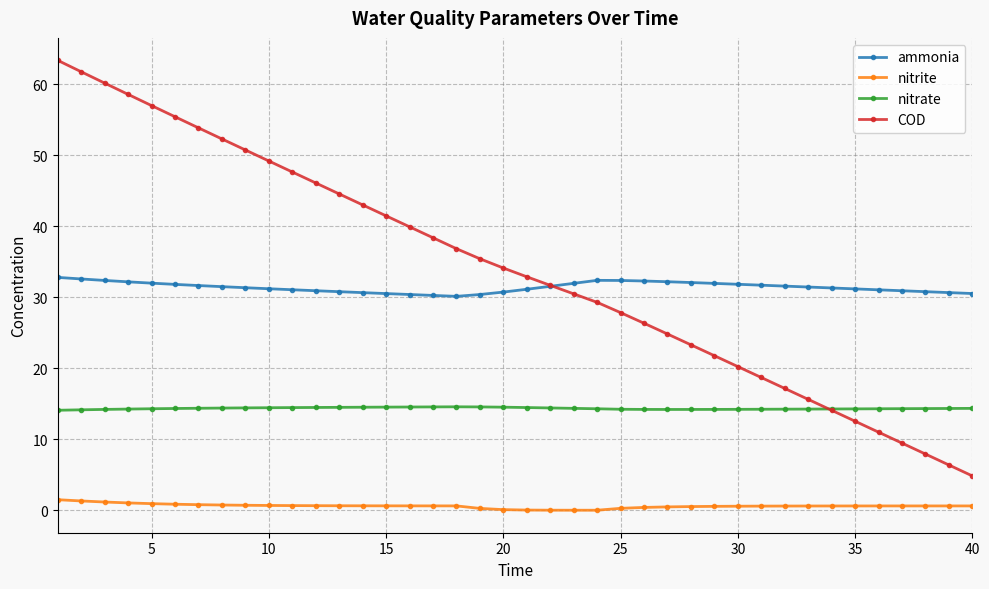

What is the maximum value for nitrate?

14.6